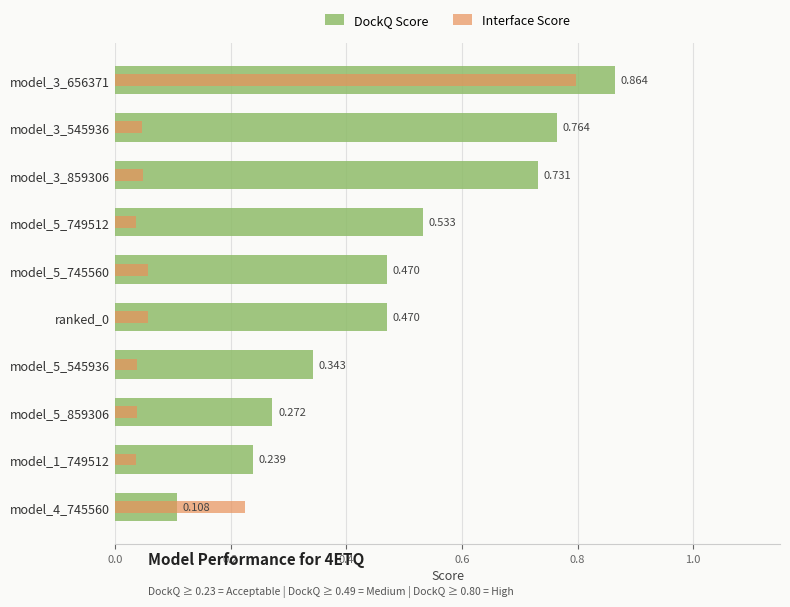

Reading right to left, transcribe all the data shown in this chart.

DockQ Score: 0.1	0.2	0.3	0.3	0.5	0.5	0.5	0.7	0.8	0.9
Interface Score: 0.2	0.0	0.0	0.0	0.1	0.1	0.0	0.0	0.0	0.8